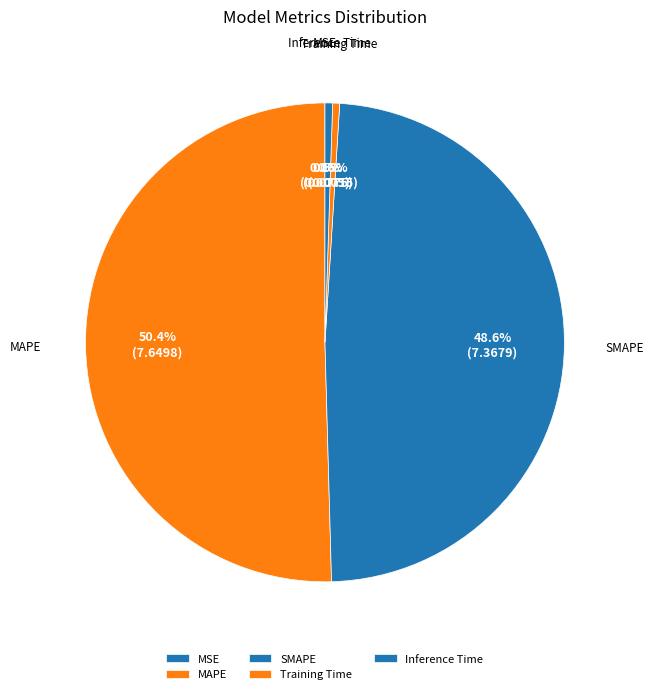

Which slice represents more than half of the pie?

MAPE